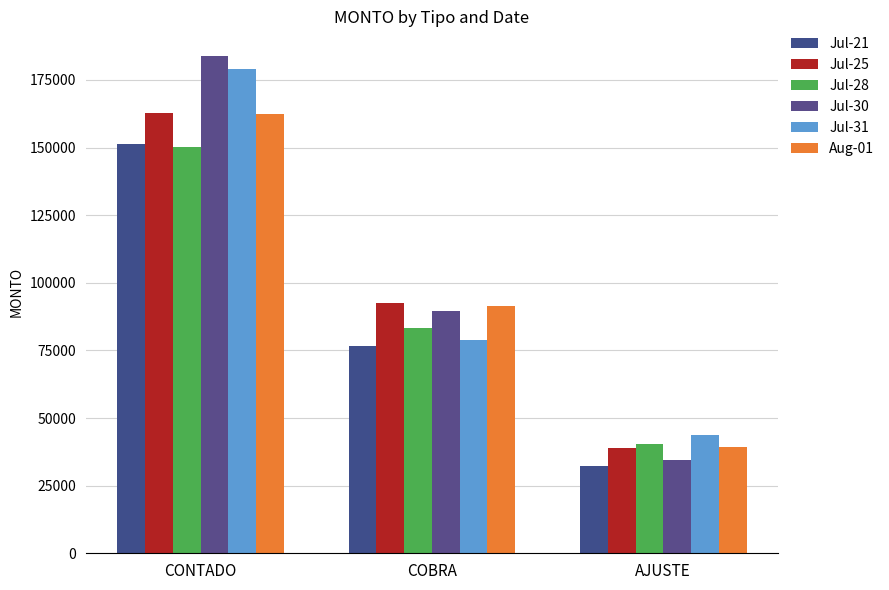

True or false: Aug-01 has a value of 147128.1 at COBRA.

False